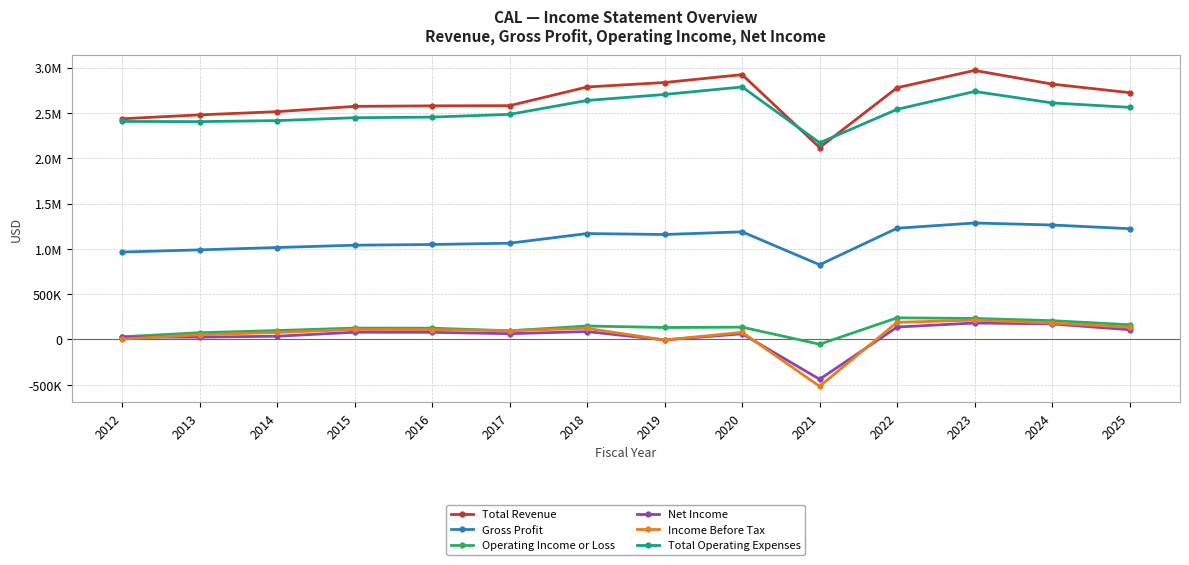

What is the maximum value shown in the chart?

2968100